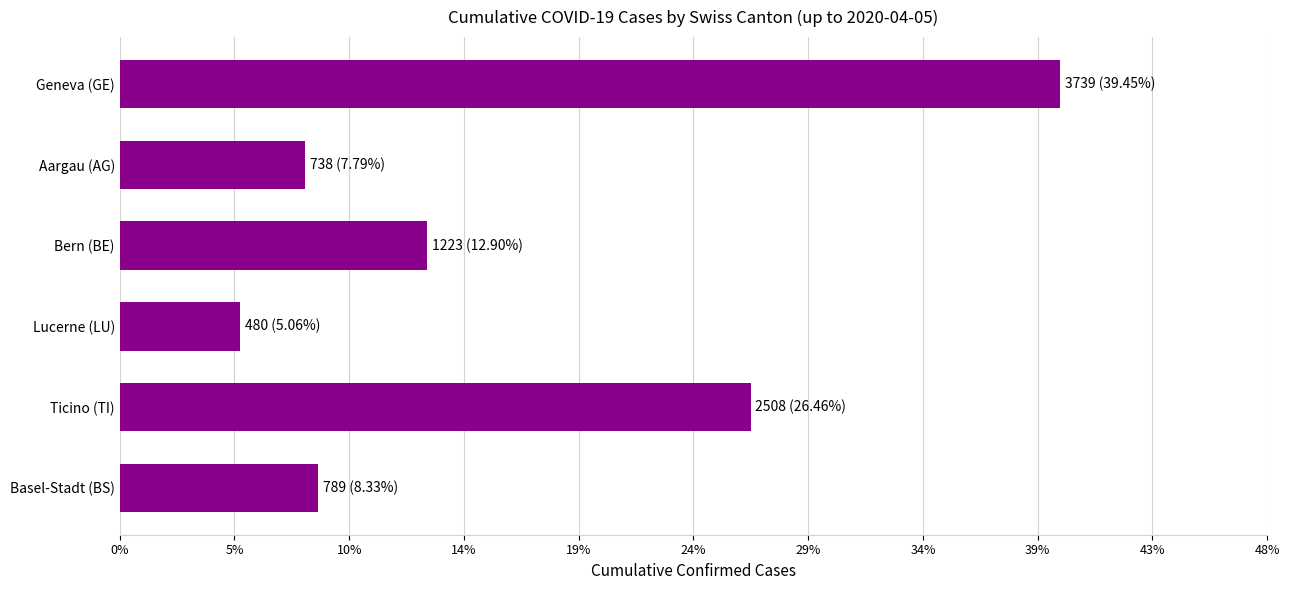

List the labels in order of value, smallest first.

Lucerne (LU), Aargau (AG), Basel-Stadt (BS), Bern (BE), Ticino (TI), Geneva (GE)